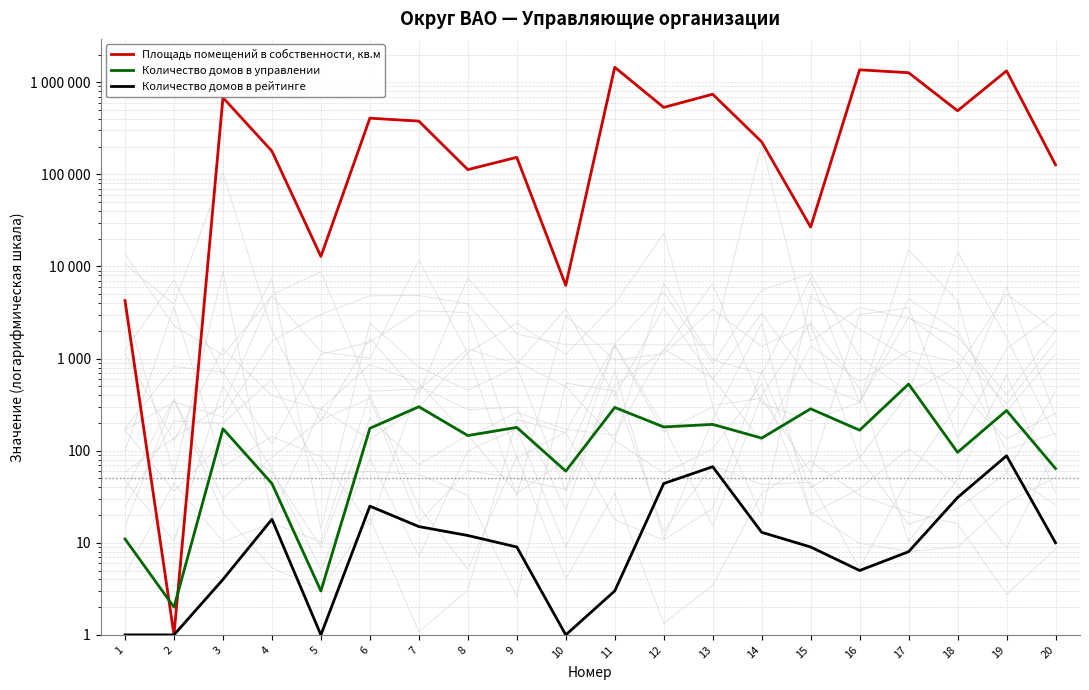

True or false: Площадь помещений в собственности, кв.м and Количество домов в управлении cross at least once.

True